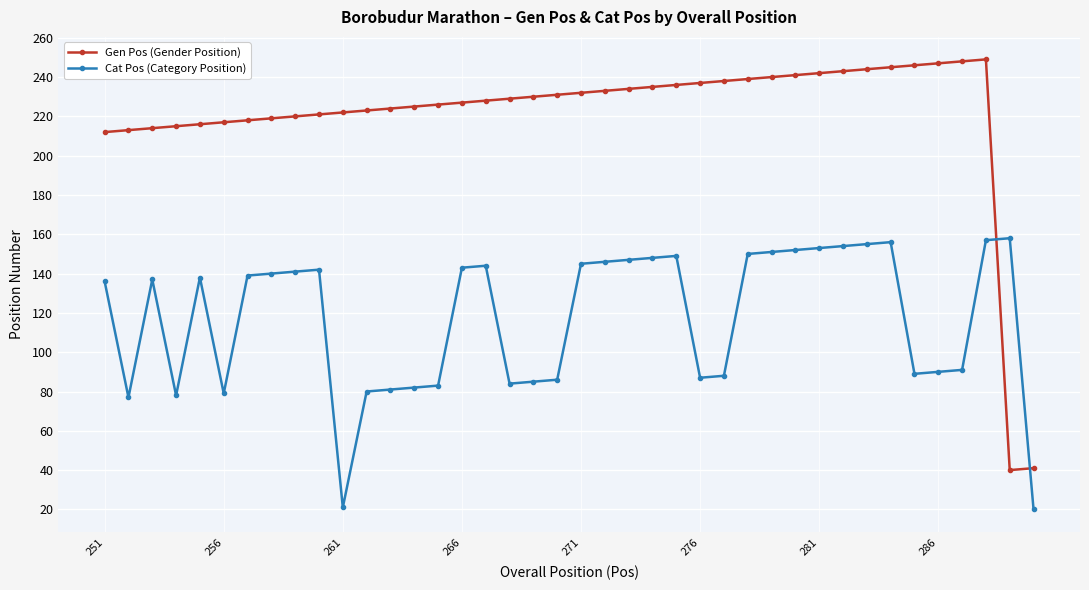

True or false: Cat Pos (Category Position) and Gen Pos (Gender Position) intersect in this chart.

True